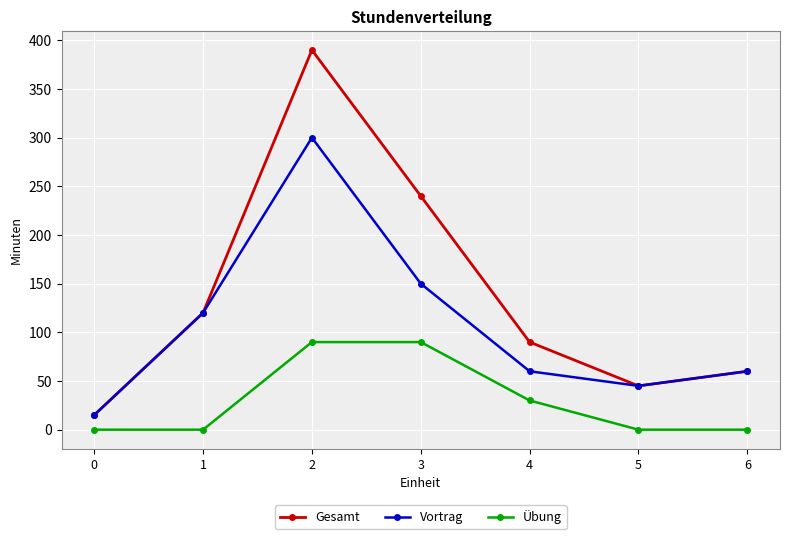

At which label is Gesamt closest to 202?

3